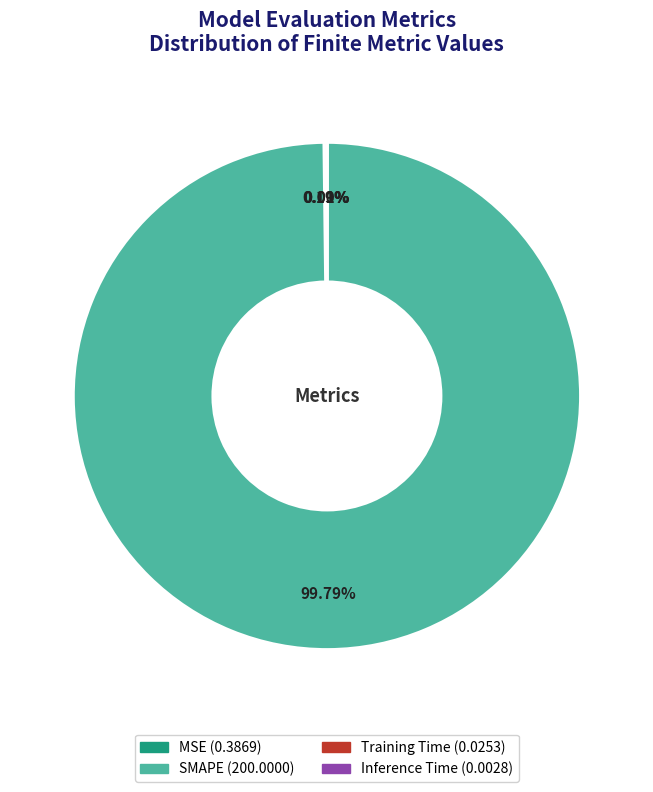

Is there any slice that represents more than half of the pie?

Yes